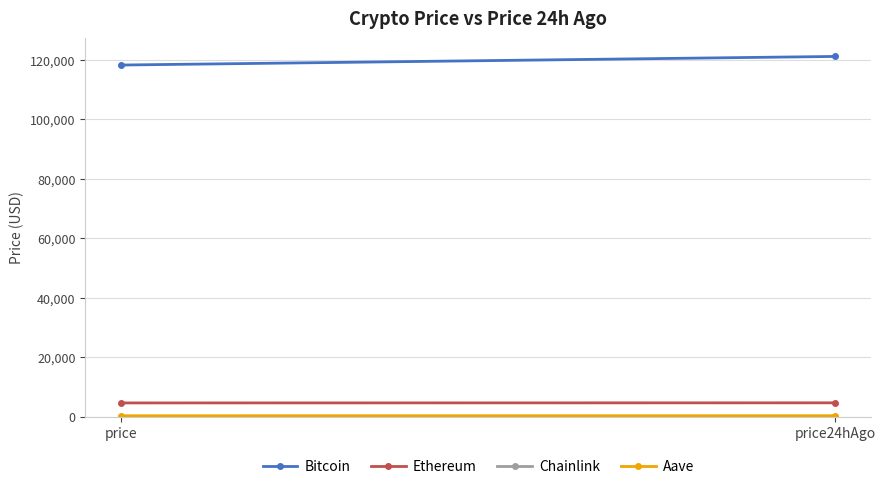

Between price24hAgo and price, which is larger?

price24hAgo